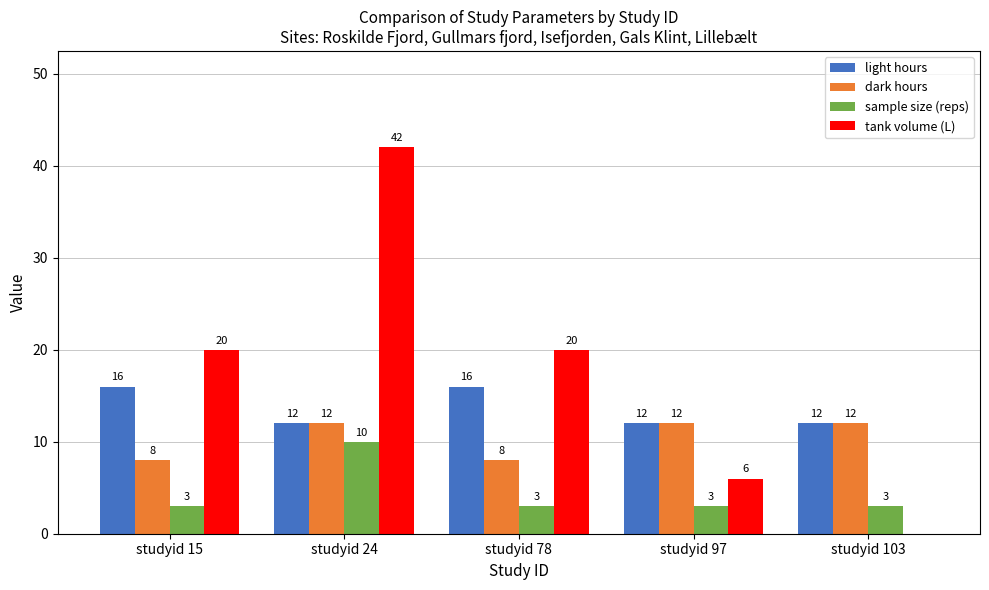

The dark hours series shows 5 at studyid 78. True or false?

False